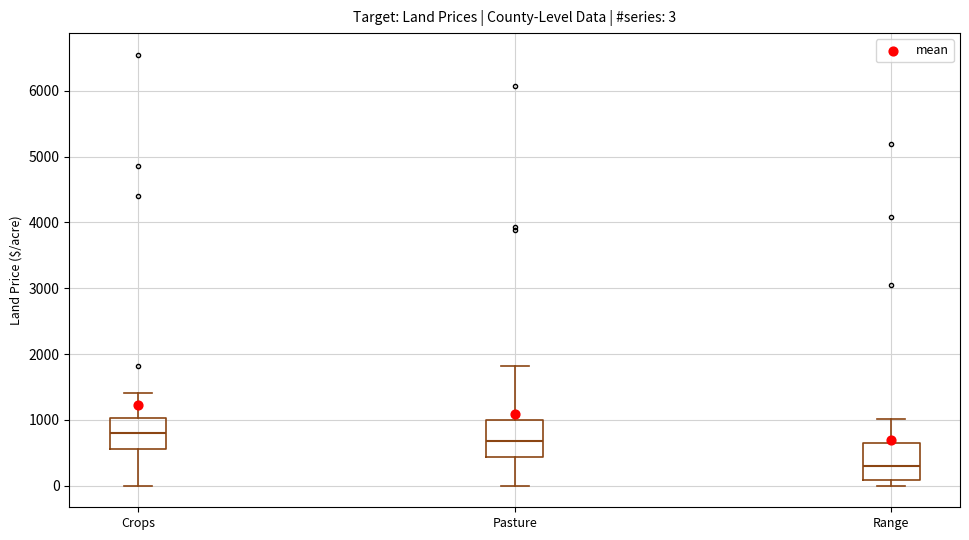

Which box has the lowest median line?

Range